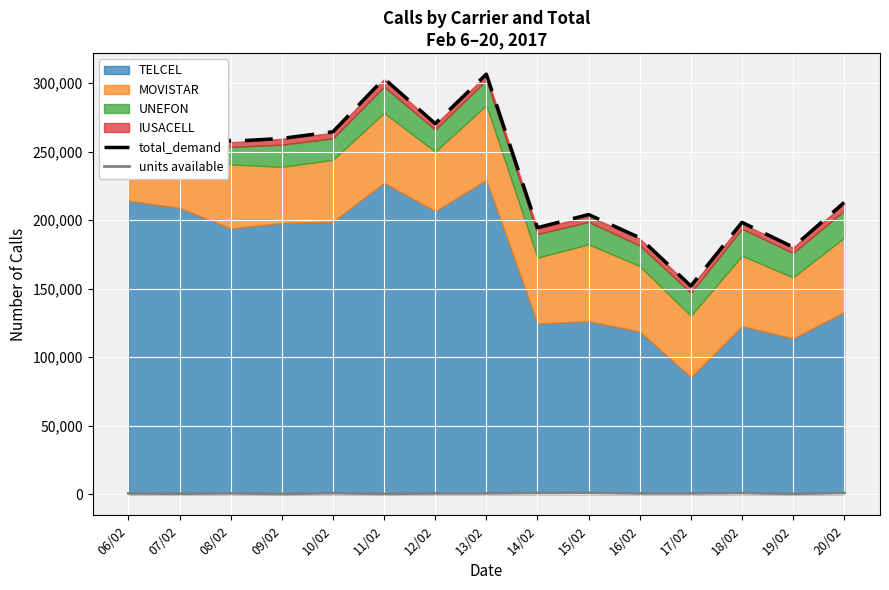

Which series has the widest spread of values?

total_demand